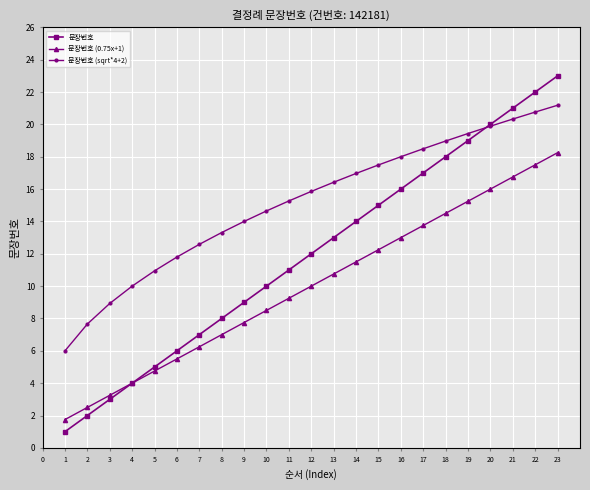

What is the value of the 문장번호 point at the 15th from the left?

15.0